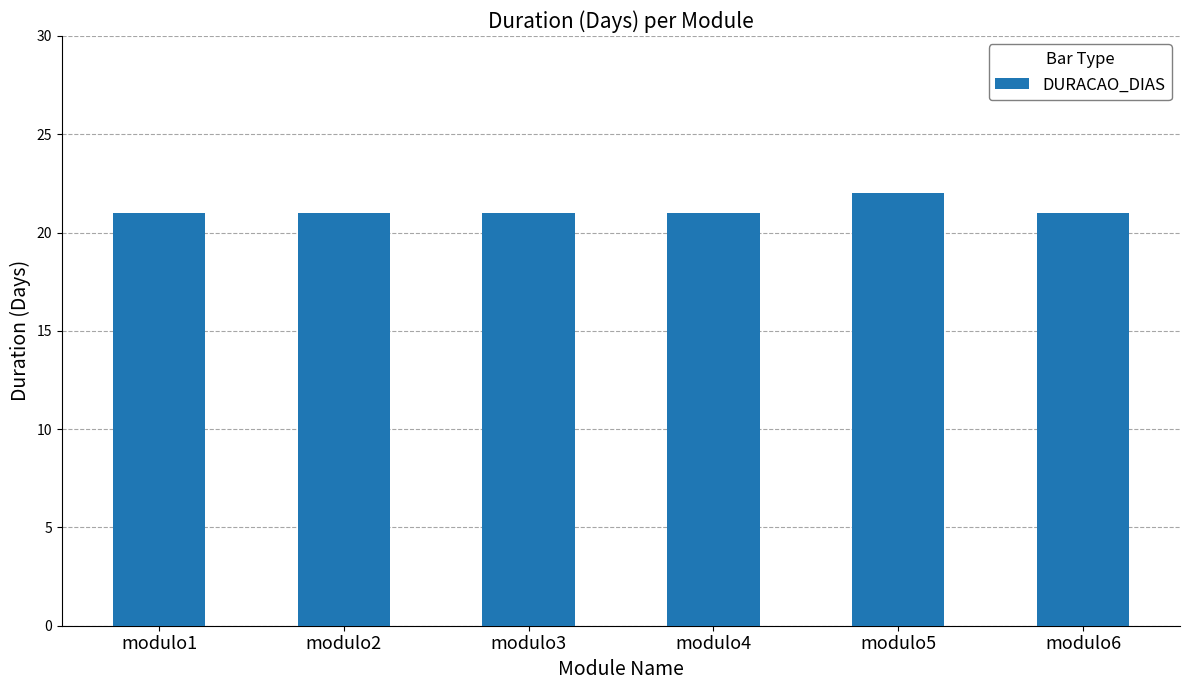

Is it true that the value at modulo2 is 30?

False